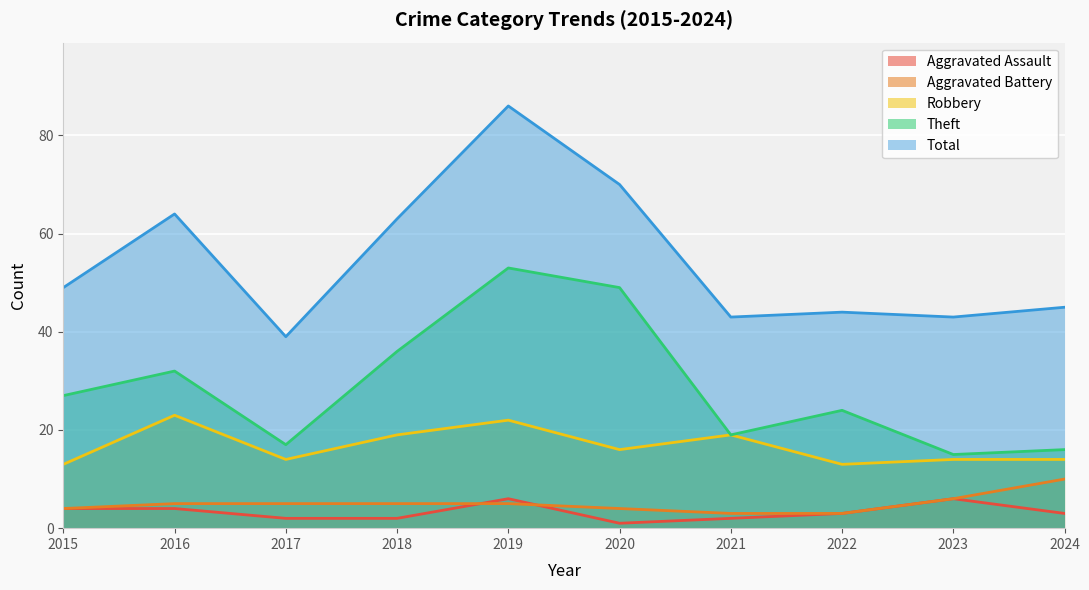

What is the minimum value shown in the chart?

1